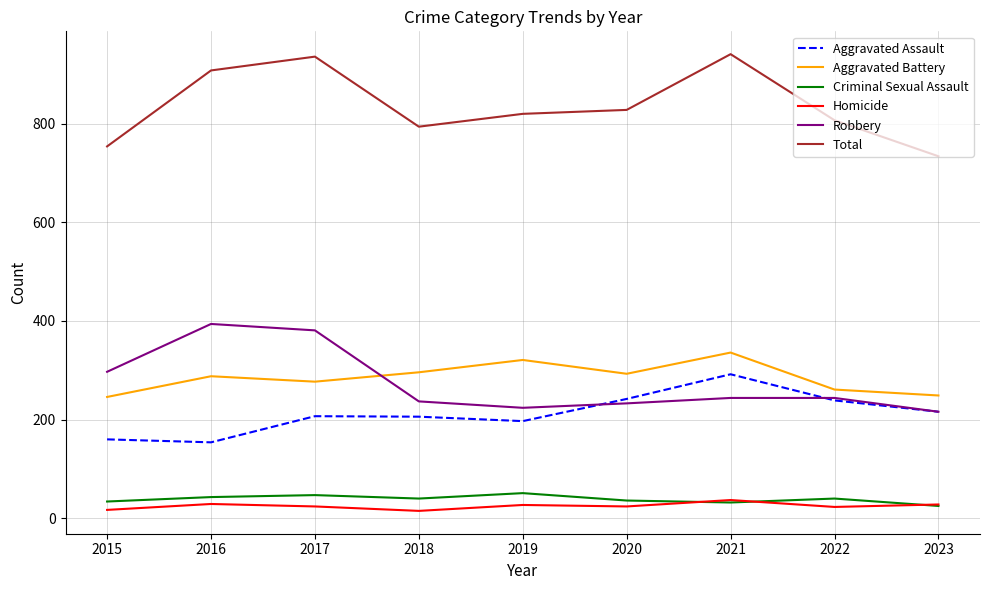

True or false: Robbery and Criminal Sexual Assault cross at least once.

False